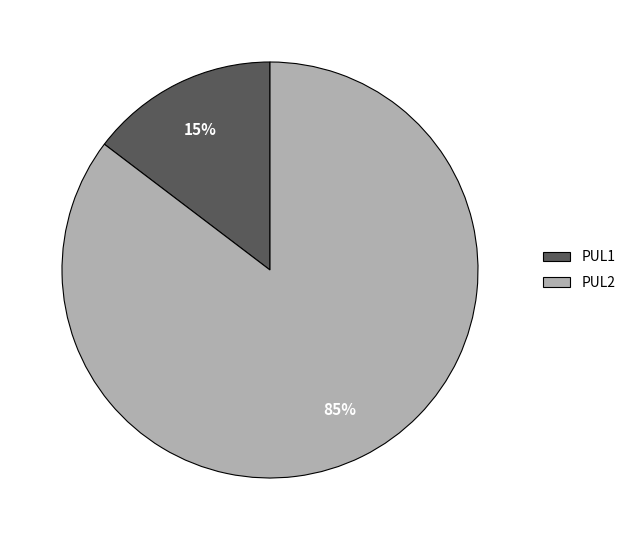

Is PUL1 the majority of the pie?

No